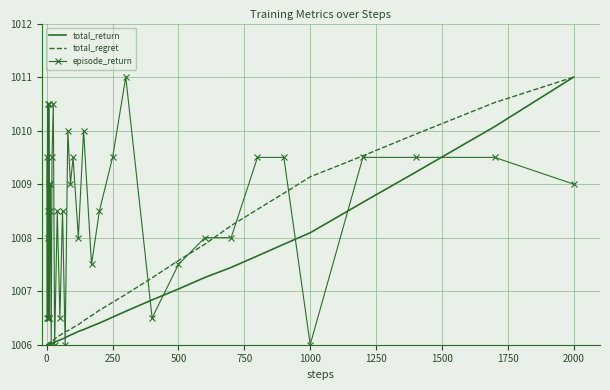

Which series has the largest total across all categories?

episode_return